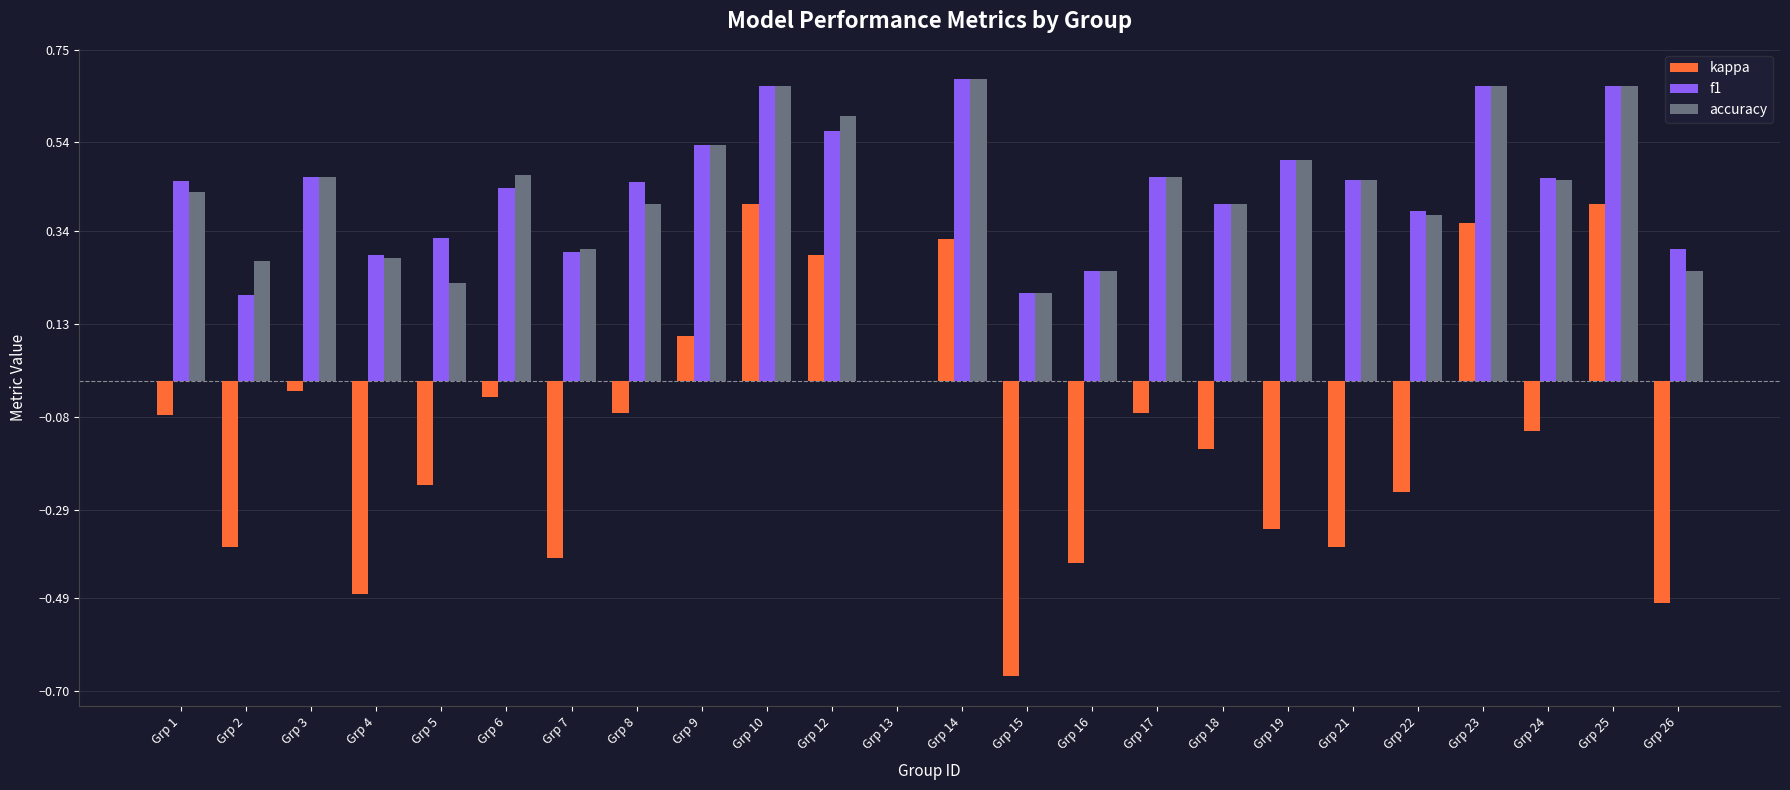

Which series changed the most between Grp 4 and Grp 14?

kappa